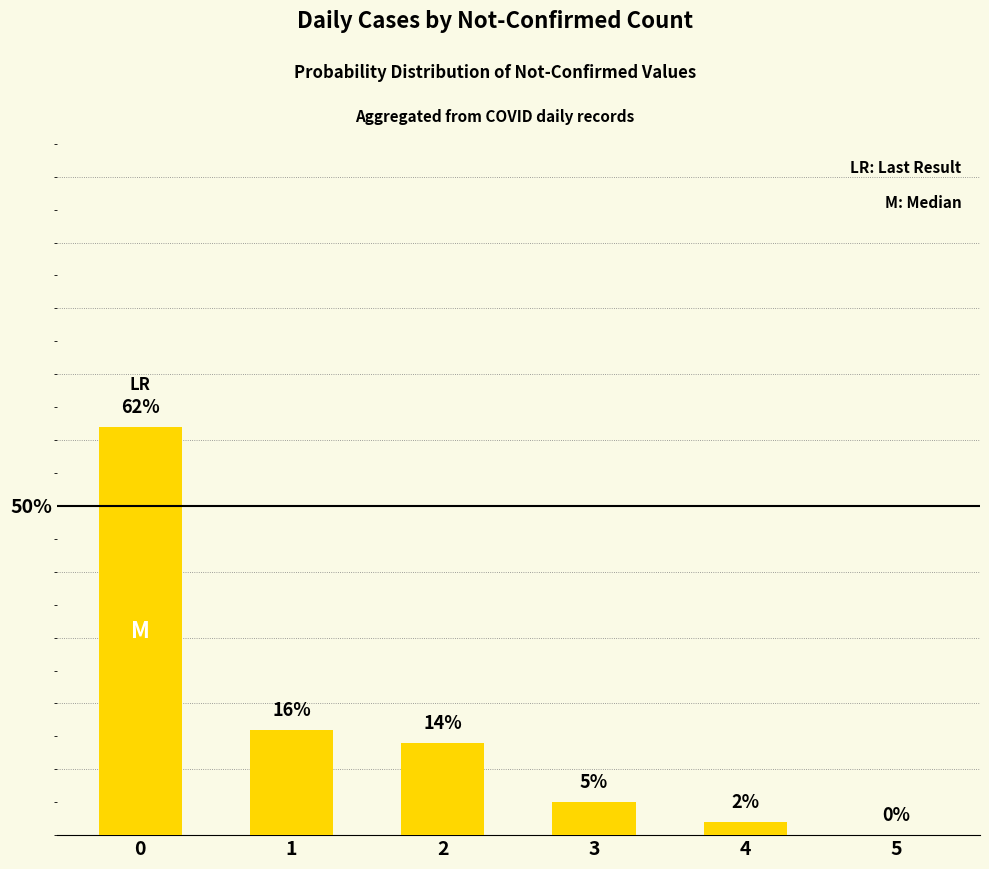

Approximately how many times larger is the value at 4 compared to 1?

0.1